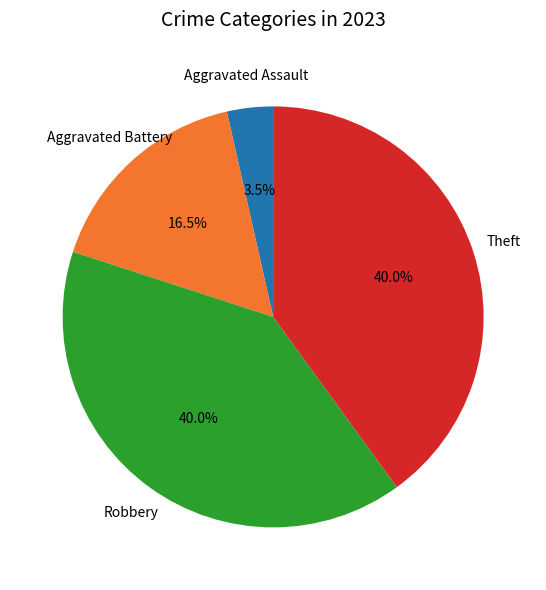

What percentage do Robbery and Theft together represent?

80.0%